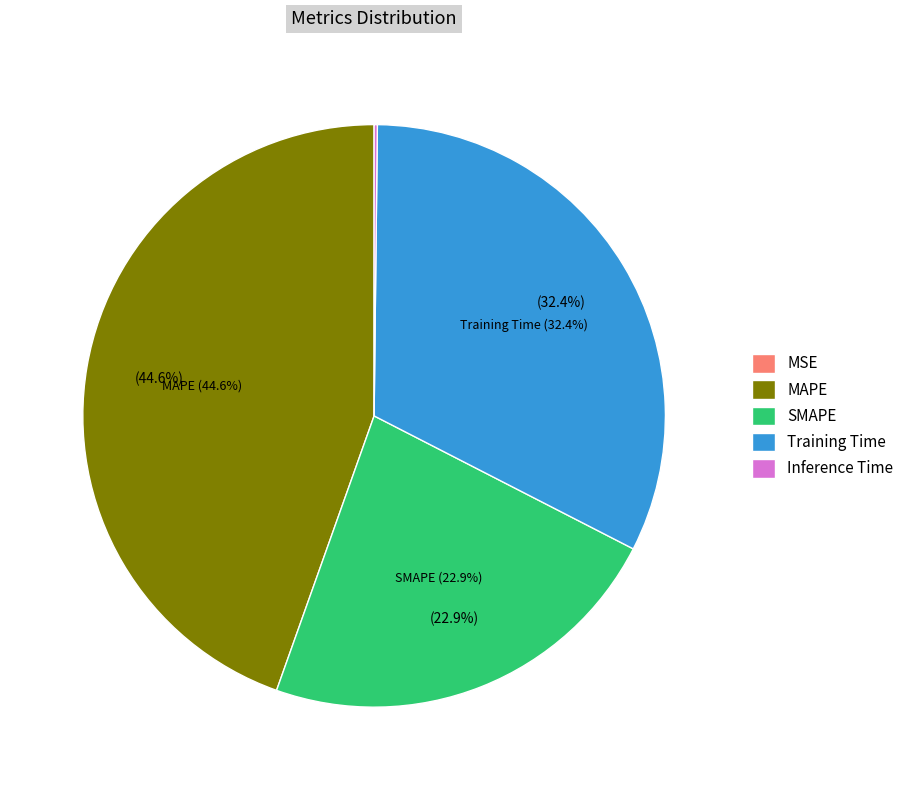

Rank the categories by value from lowest to highest.

MSE, Inference Time, SMAPE, Training Time, MAPE